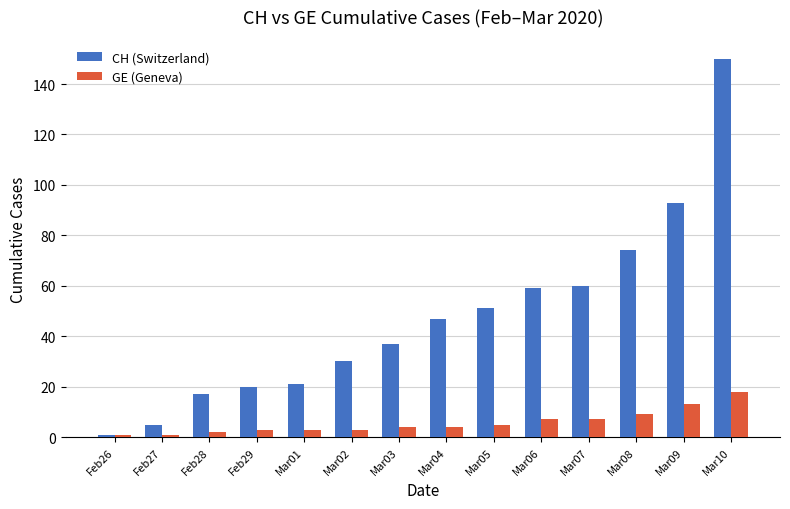

What is the average value of the CH (Switzerland) series?

48